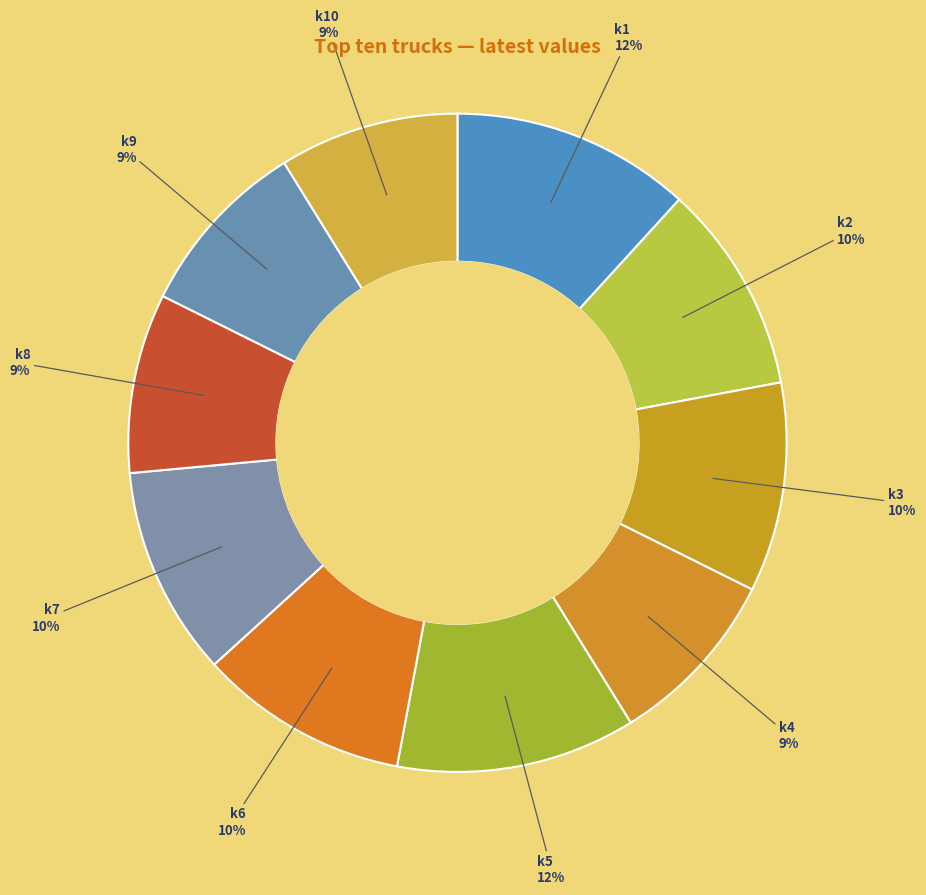

Is there a majority slice in this chart?

No